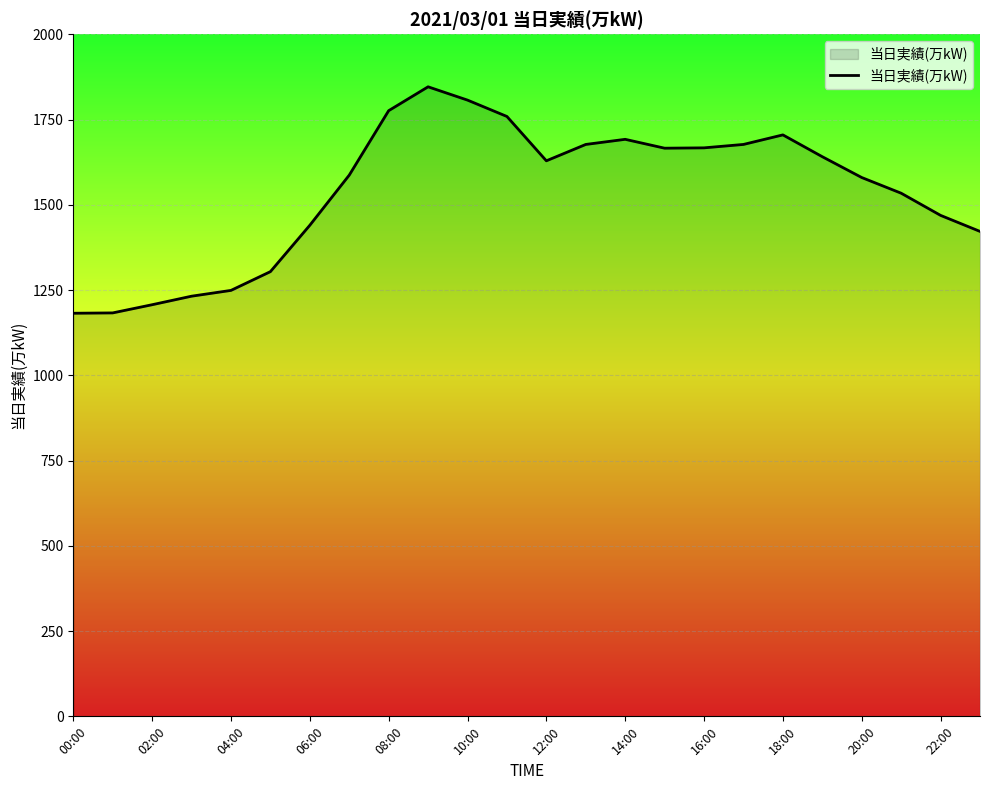

What is the greatest value displayed?

1846